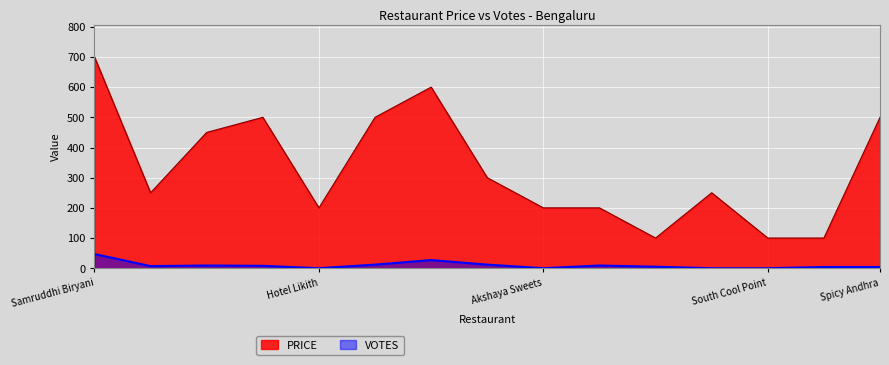

What is the total value across all series at Akshaya Sweets?

200